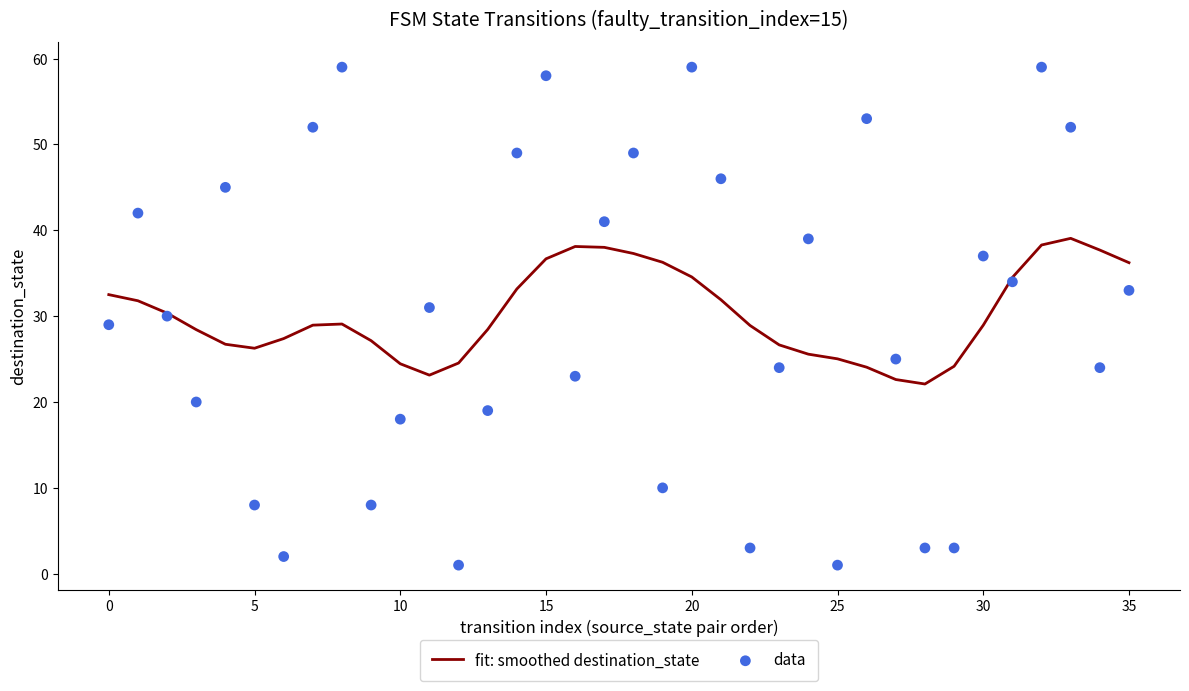

What is the total value across all series at 14?

82.2